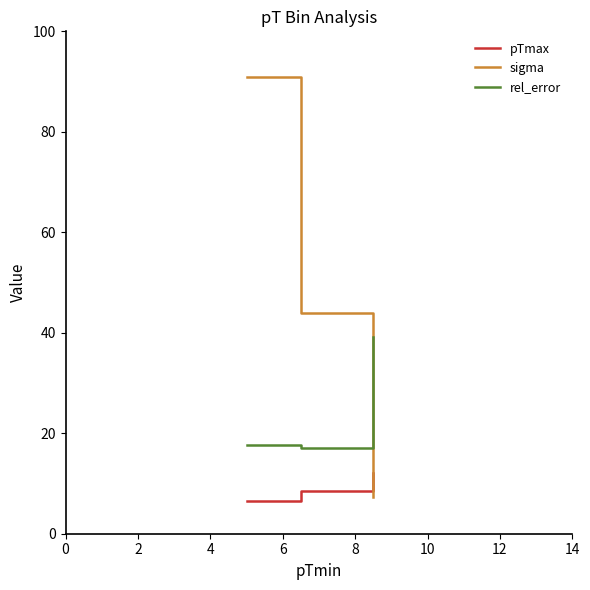

Which series has the largest range (max minus min)?

sigma